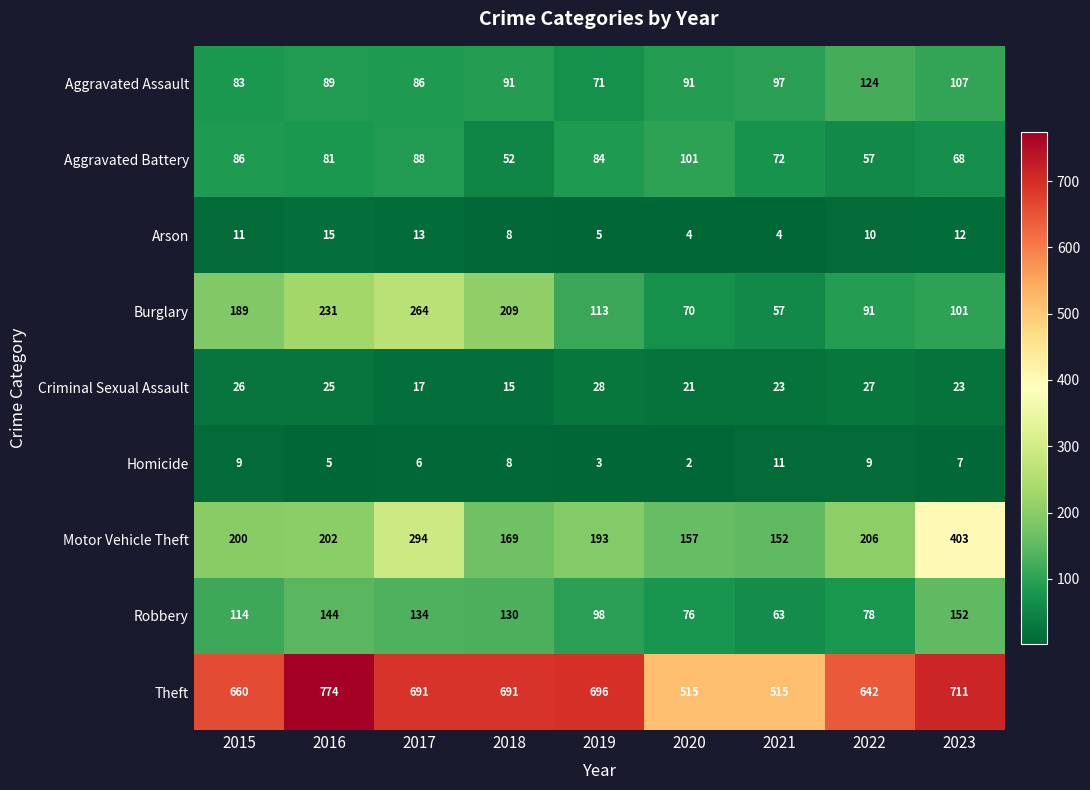

What is the difference between the maximum and second lowest values in the Arson series?

11